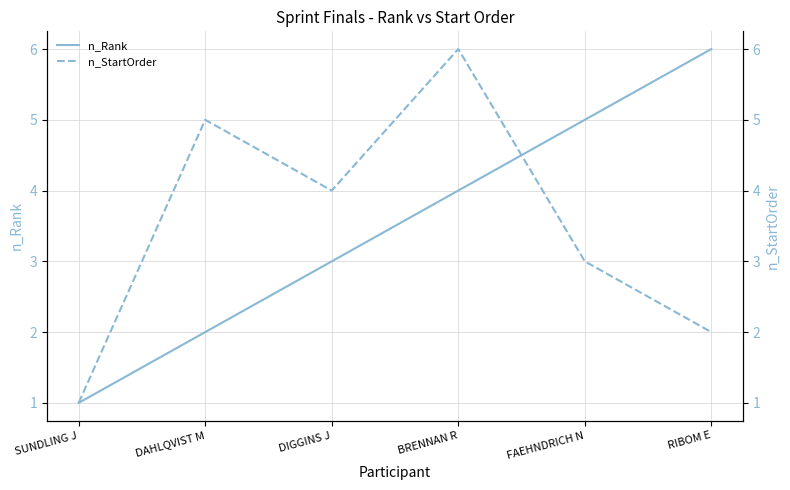

Does the chart have visible grid lines?

Yes